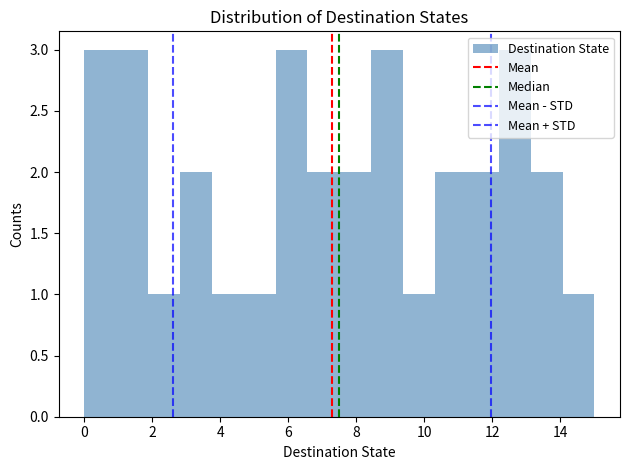

How tall is the bar that spans 6.6 to 7.6 on the x-axis? Neither the bar edges nor the heights are printed on the chart, so give them approximately, as read against the axes.

2